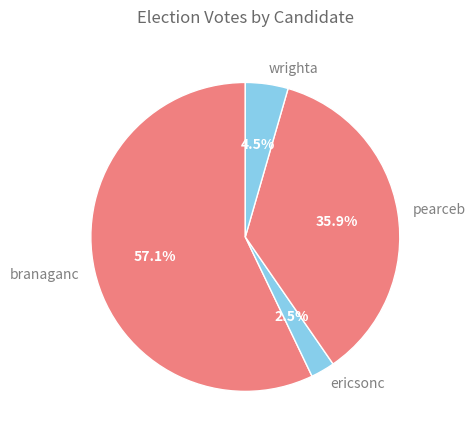

Which slice is the largest?

branaganc